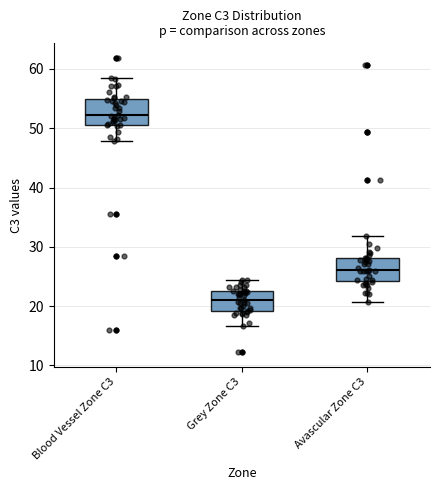

Reading left to right, read every box against the y-axis: the position of its median line, the range the box covers, and the ends of its whiskers. The values are not printed on the chart, so give them approximately, as read against the axis.

Blood Vessel Zone C3: median 52, box 51 to 55, whiskers 48 to 58
Grey Zone C3: median 21, box 19 to 23, whiskers 17 to 24
Avascular Zone C3: median 26, box 24 to 28, whiskers 21 to 32